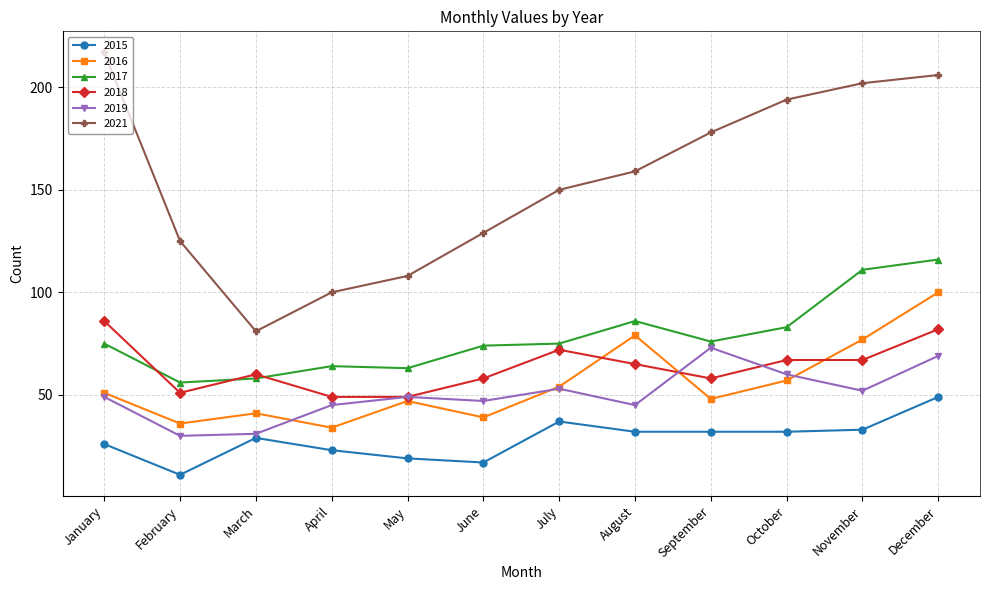

Reading left to right, extract all data points from this chart.

2015: January=26	February=11	March=29	April=23	May=19	June=17	July=37	August=32	September=32	October=32	November=33	December=49
2016: January=51	February=36	March=41	April=34	May=47	June=39	July=54	August=79	September=48	October=57	November=77	December=100
2017: January=75	February=56	March=58	April=64	May=63	June=74	July=75	August=86	September=76	October=83	November=111	December=116
2018: January=86	February=51	March=60	April=49	May=49	June=58	July=72	August=65	September=58	October=67	November=67	December=82
2019: January=49	February=30	March=31	April=45	May=49	June=47	July=53	August=45	September=73	October=60	November=52	December=69
2021: January=217	February=125	March=81	April=100	May=108	June=129	July=150	August=159	September=178	October=194	November=202	December=206